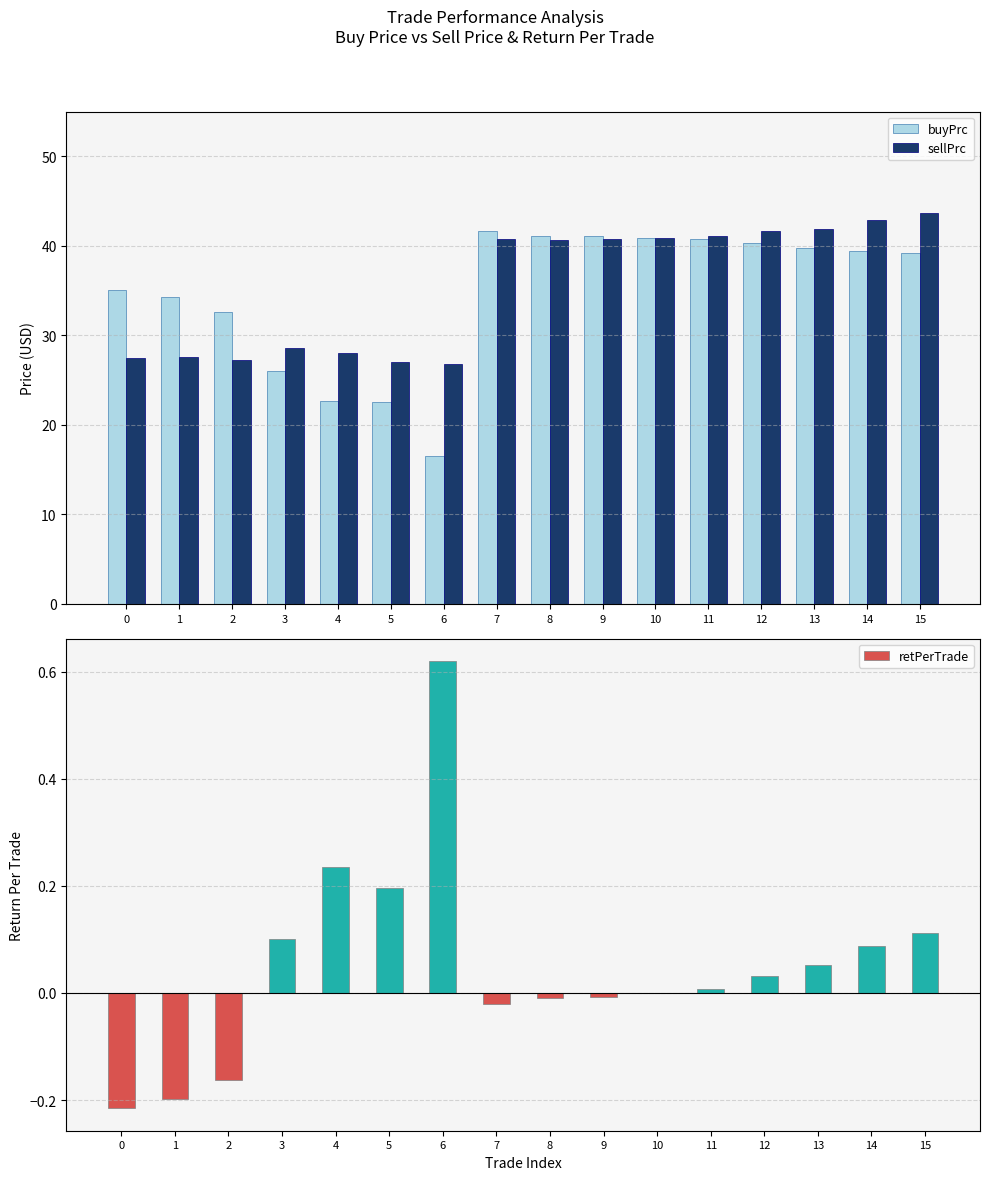

How many data points in buyPrc are above 39?

9